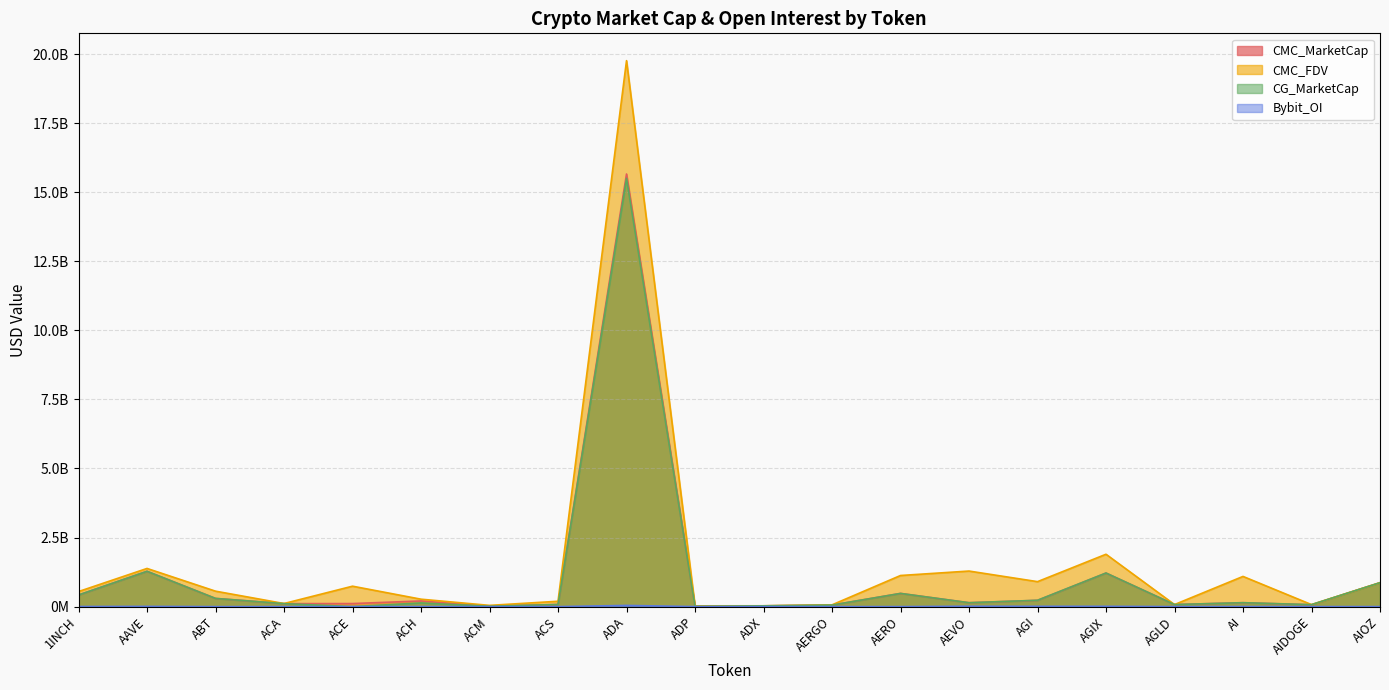

True or false: CMC_MarketCap has more than 0 points higher than both neighbors.

True